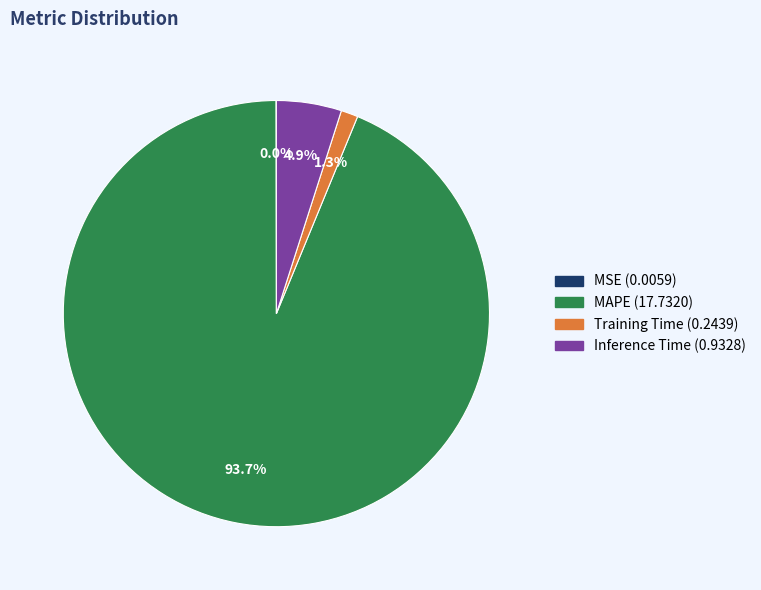

What portion of the pie excludes Inference Time?

95.1%